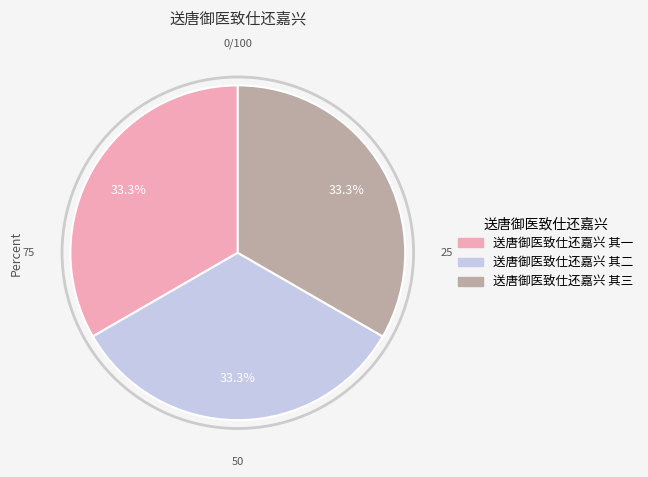

Does any single category account for the majority?

No